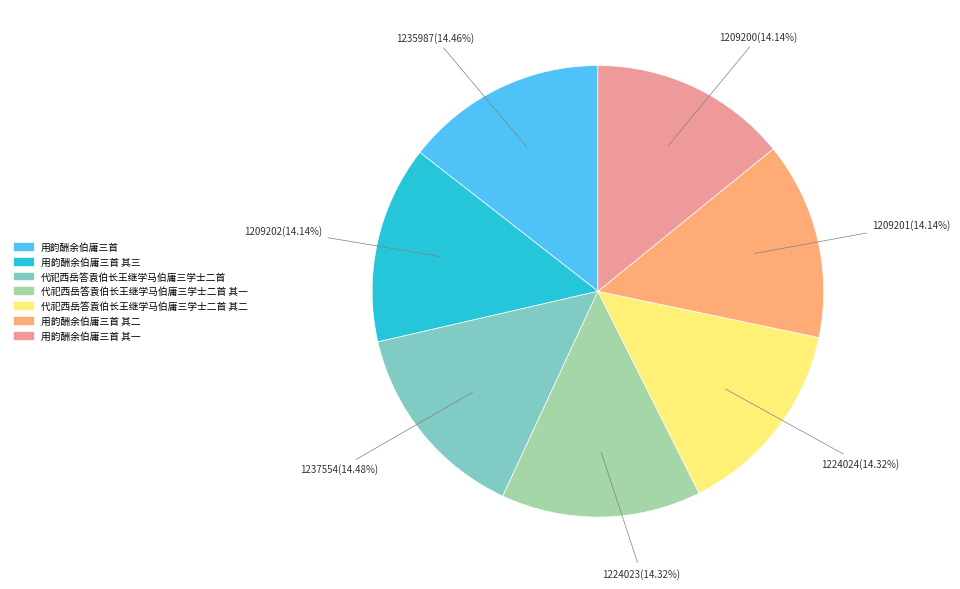

To the nearest percent, what is the combined percentage of 用韵酬余伯庸三首 其一 and 用韵酬余伯庸三首?

29%